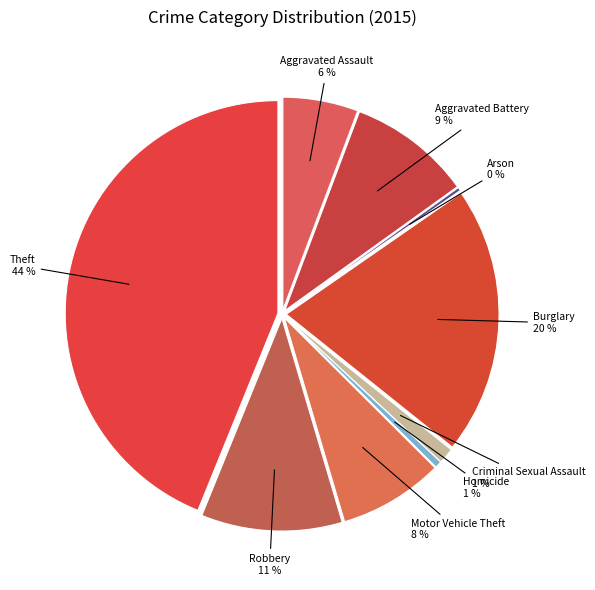

What is the total percentage of Aggravated Assault and Motor Vehicle Theft?

13.7%